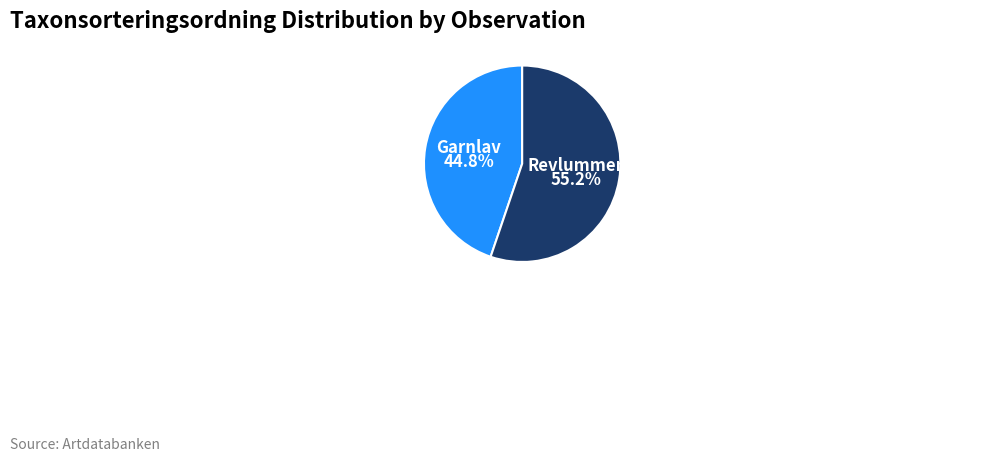

Does any single category account for the majority?

Yes